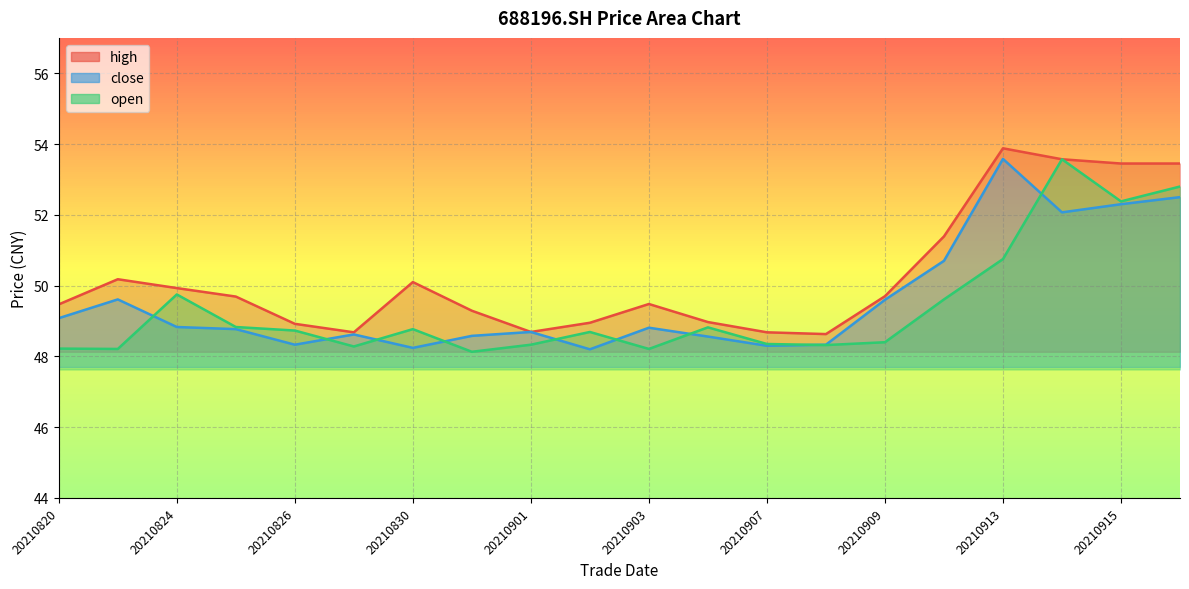

How many interior local valleys does the close series have?

5